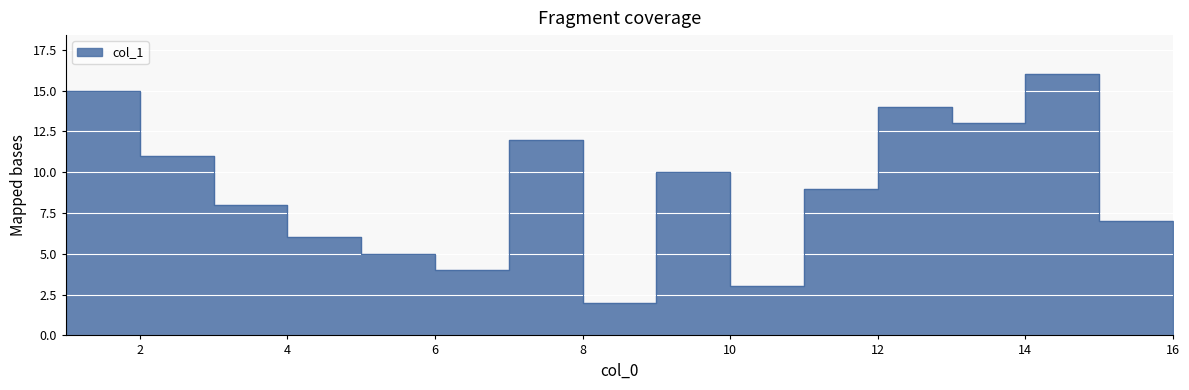

How many lines are shown in the chart?

1